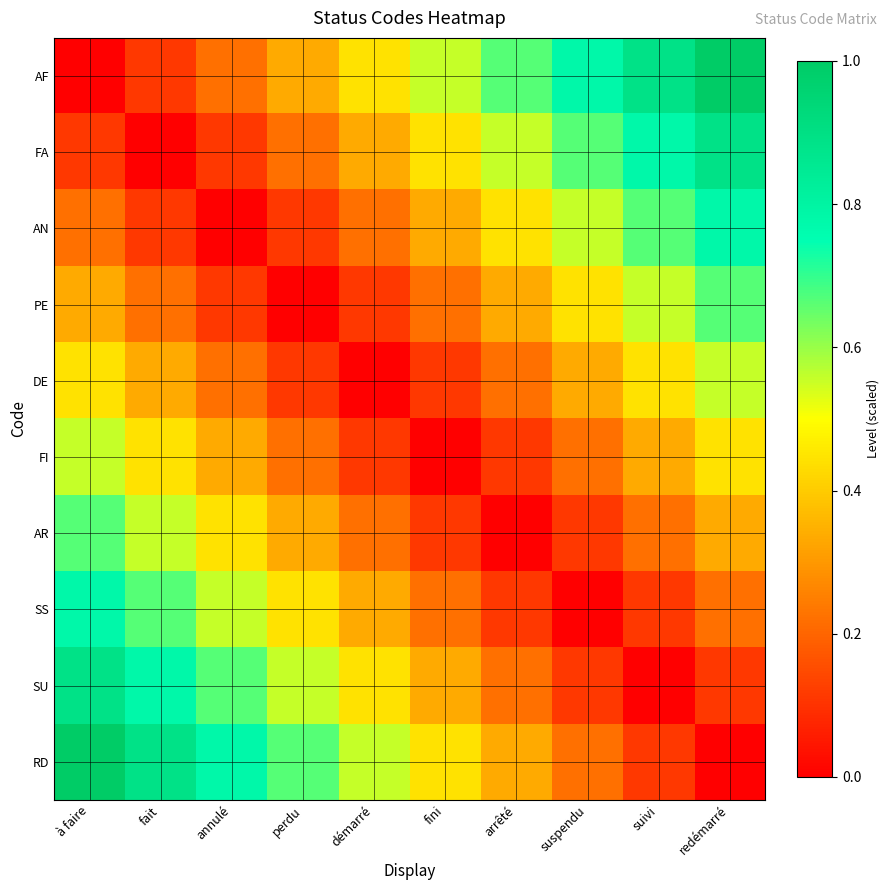

List the series in order of their peak value, lowest first.

DE, FI, PE, AR, AN, SS, FA, SU, AF, RD